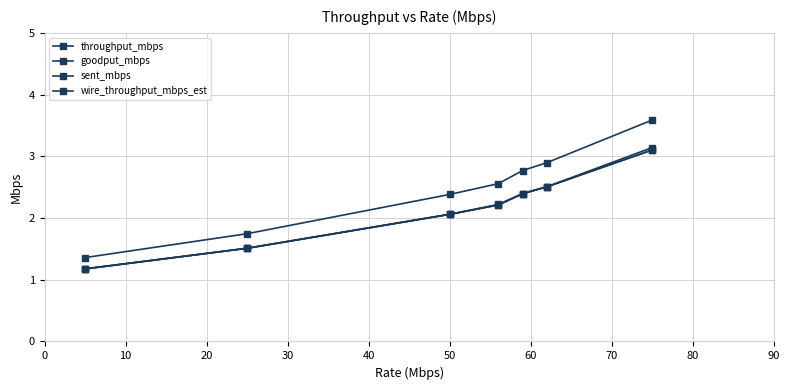

Does the chart have visible grid lines?

Yes